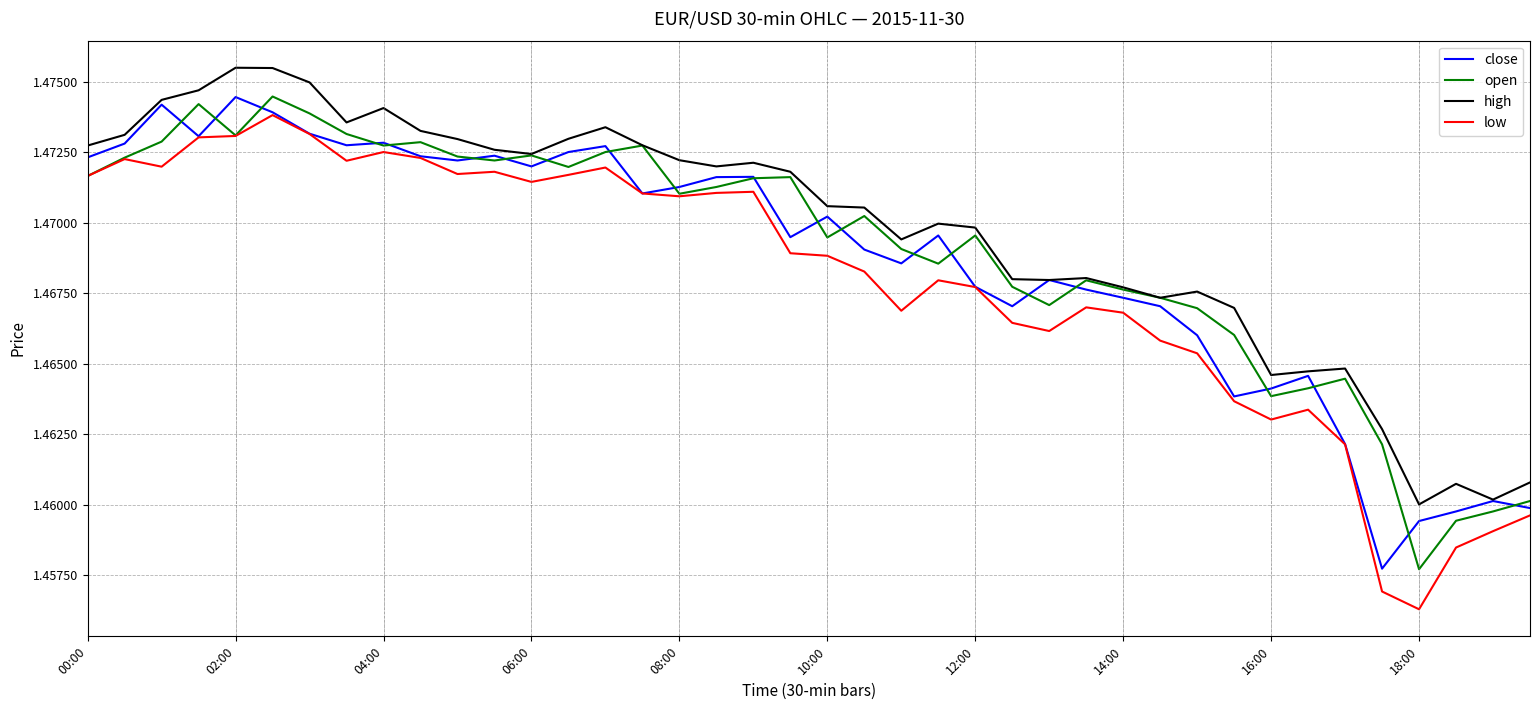

At which label is low closest to 1?

18:00